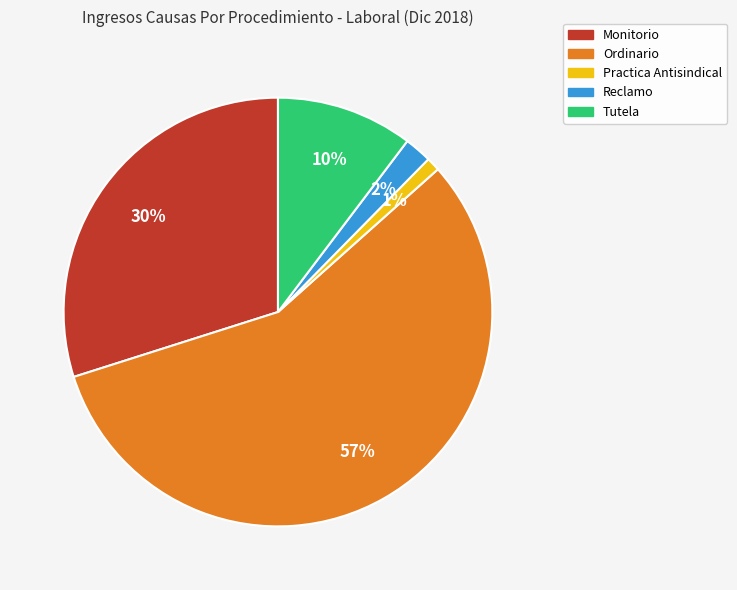

The Ordinario slice represents 57% of the pie. True or false?

True